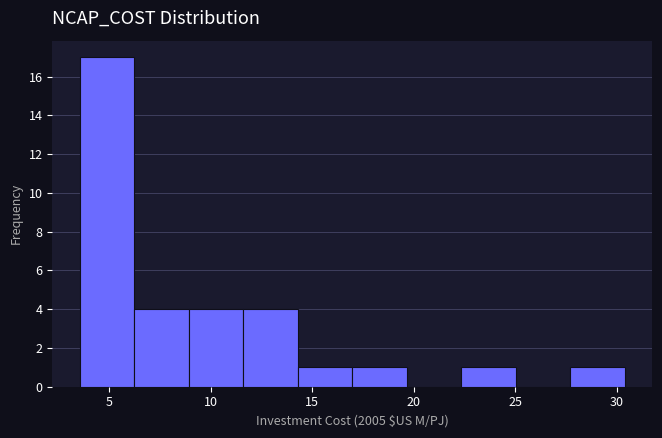

Reading left to right, list every bar in this chart as the range it spans on the x-axis followed by its height. Neither the bar edges nor the heights are printed on the chart, so give them approximately, as read against the axes.

3.5 to 6.0: 17
6.0 to 9.0: 4
9.0 to 11.5: 4
11.5 to 14.5: 4
14.5 to 17.0: 1
17.0 to 19.5: 1
19.5 to 22.5: 0
22.5 to 25.0: 1
25.0 to 27.5: 0
27.5 to 30.5: 1